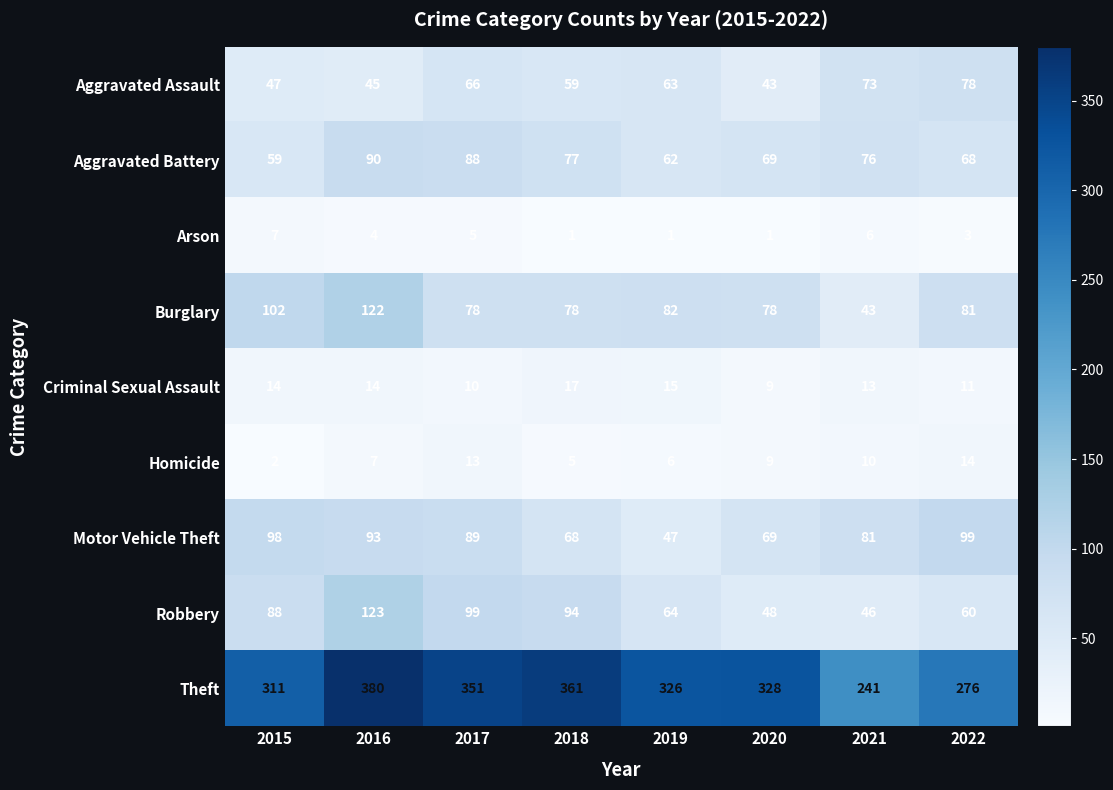

What is the difference between the Homicide values at 2018 and 2020?

4